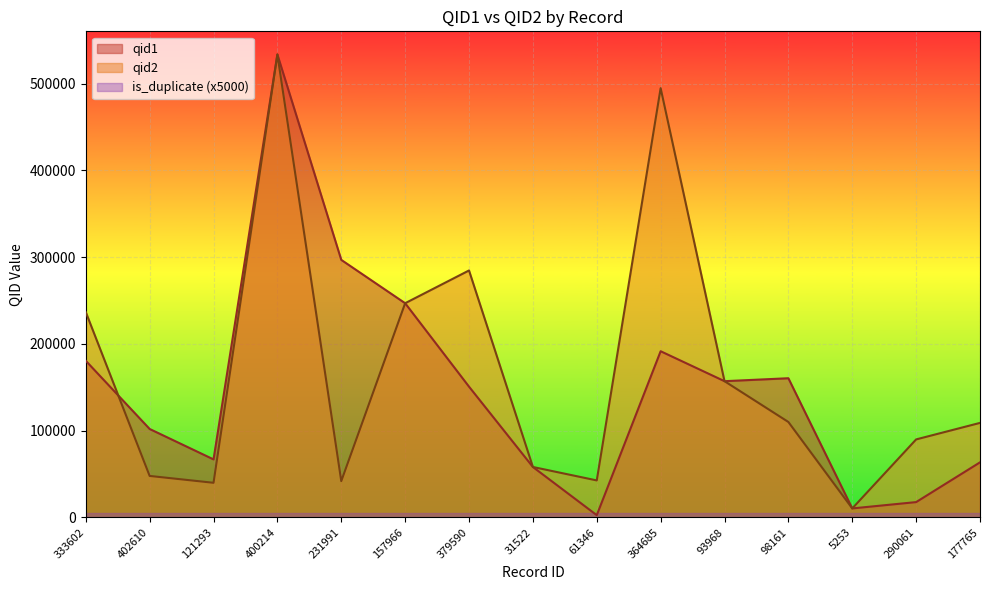

Which label corresponds to the largest value in the chart?

400214